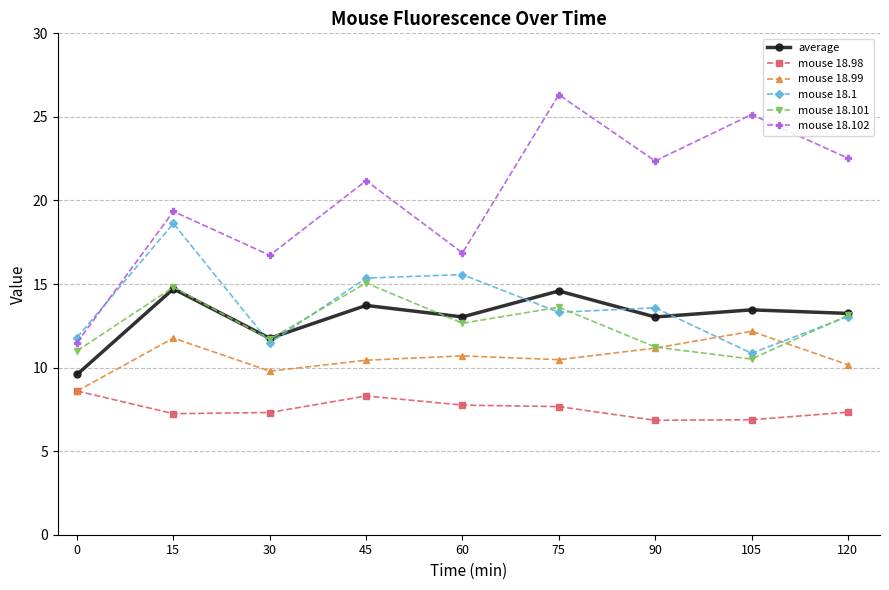

What is the spread (max minus min) of values at 45?

12.9